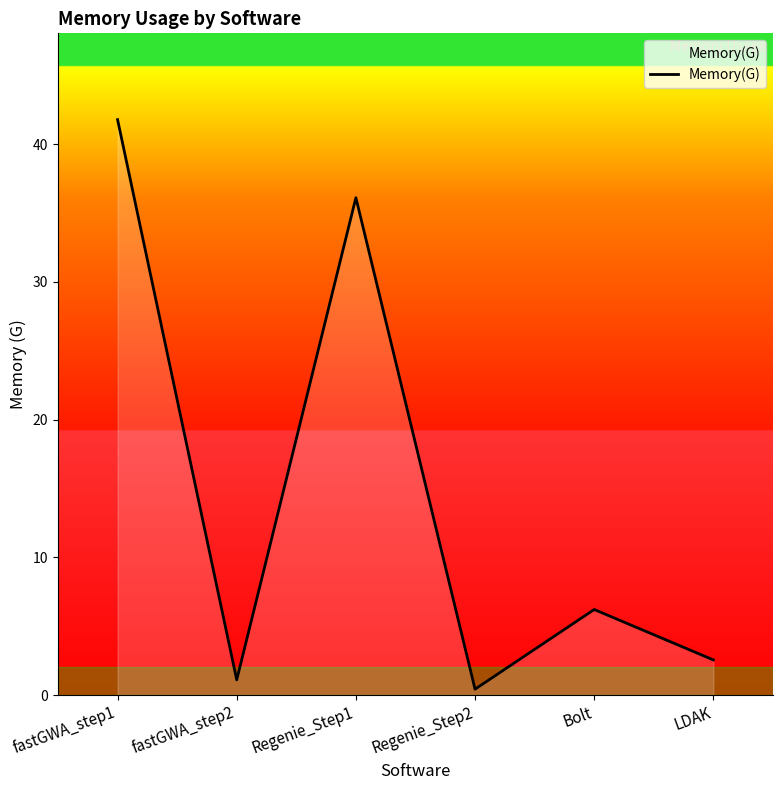

List the labels in order of value, largest first.

fastGWA_step1, Regenie_Step1, Bolt, LDAK, fastGWA_step2, Regenie_Step2